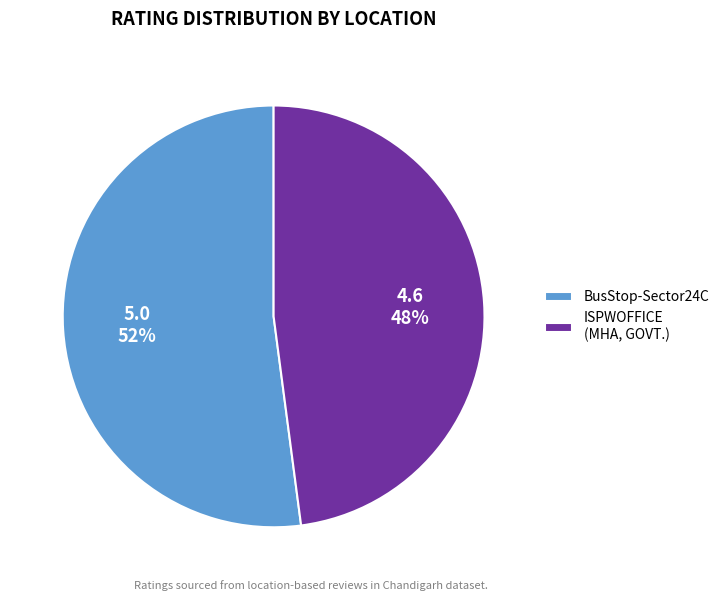

How many segments does this pie chart have?

2